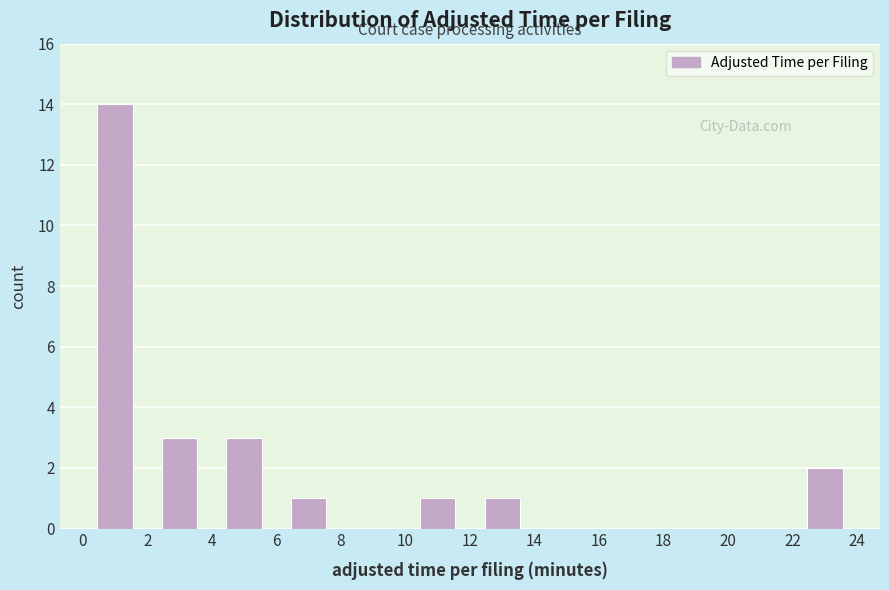

Over which range of the x-axis is the bar tallest?

0 to 2